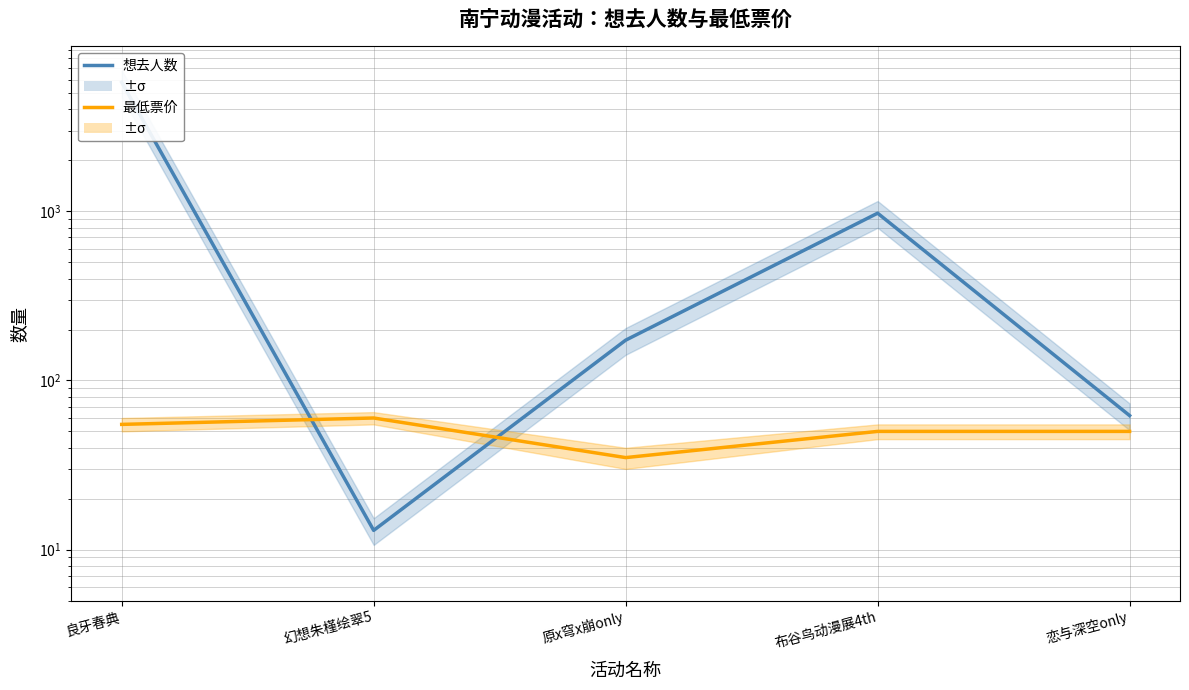

At 恋与深空only, list the series in order from smallest to largest.

最低票价, 想去人数